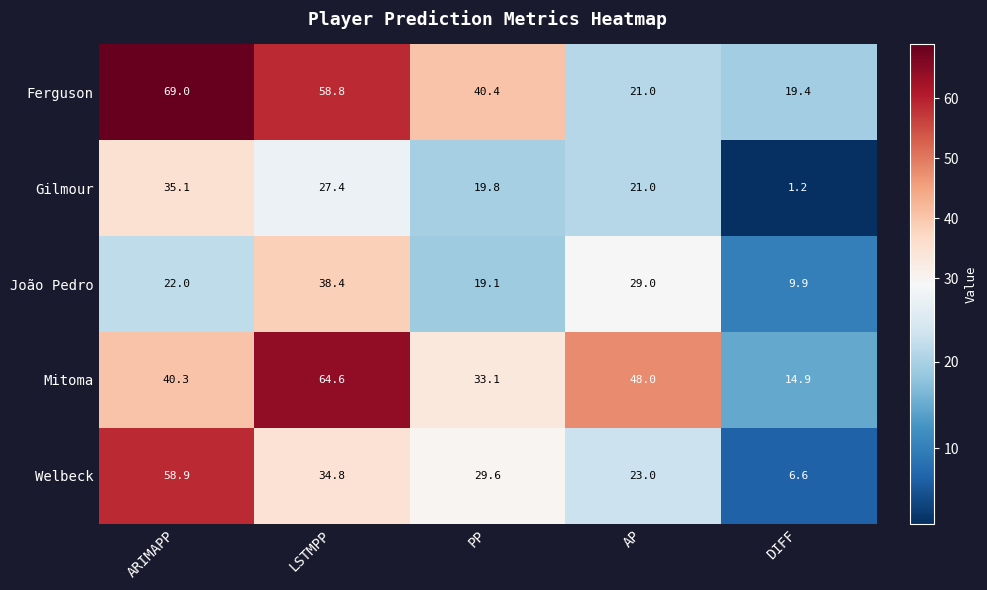

What is the sum of the Ferguson values at ARIMAPP and DIFF?

88.4